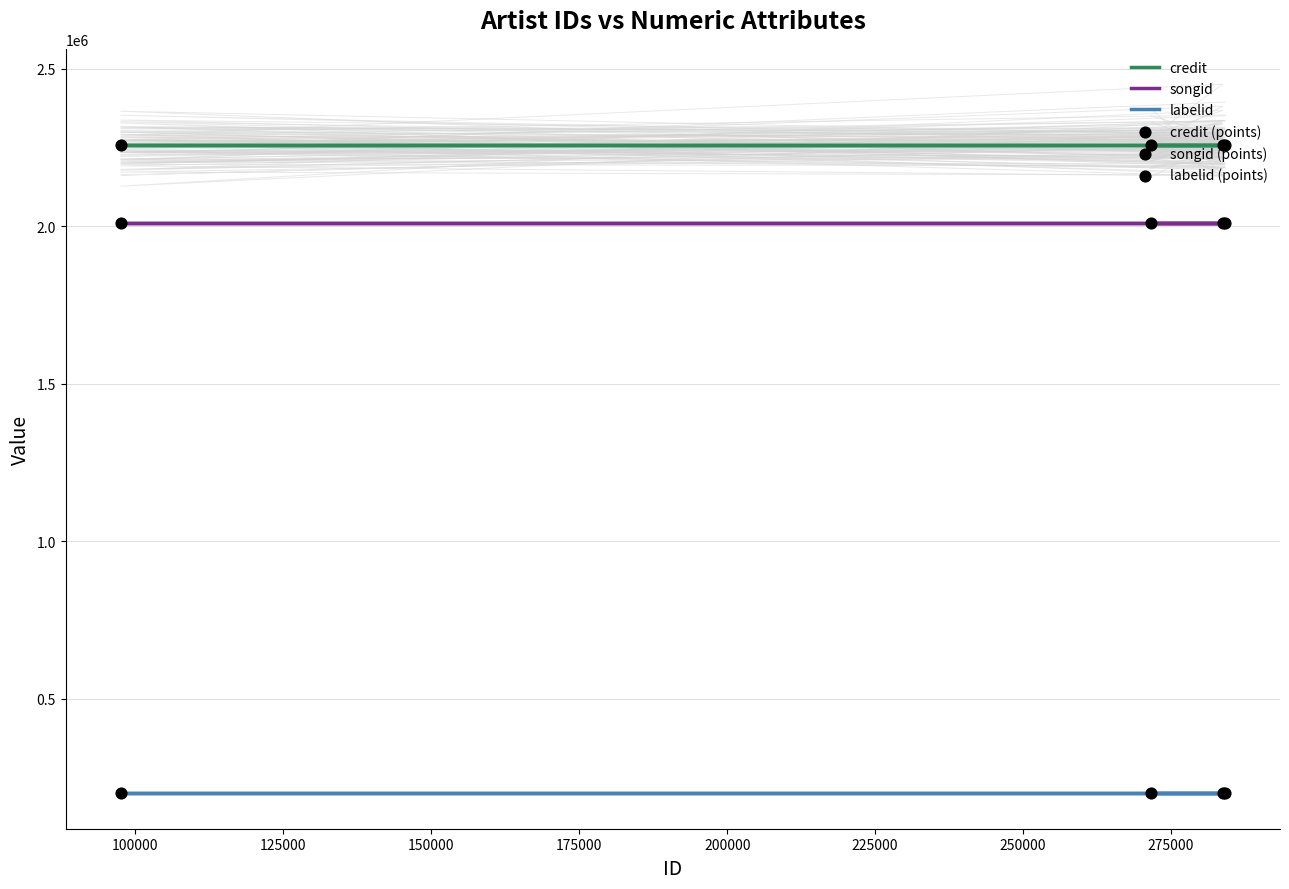

At how many categories does at least one series exceed 873024?

4